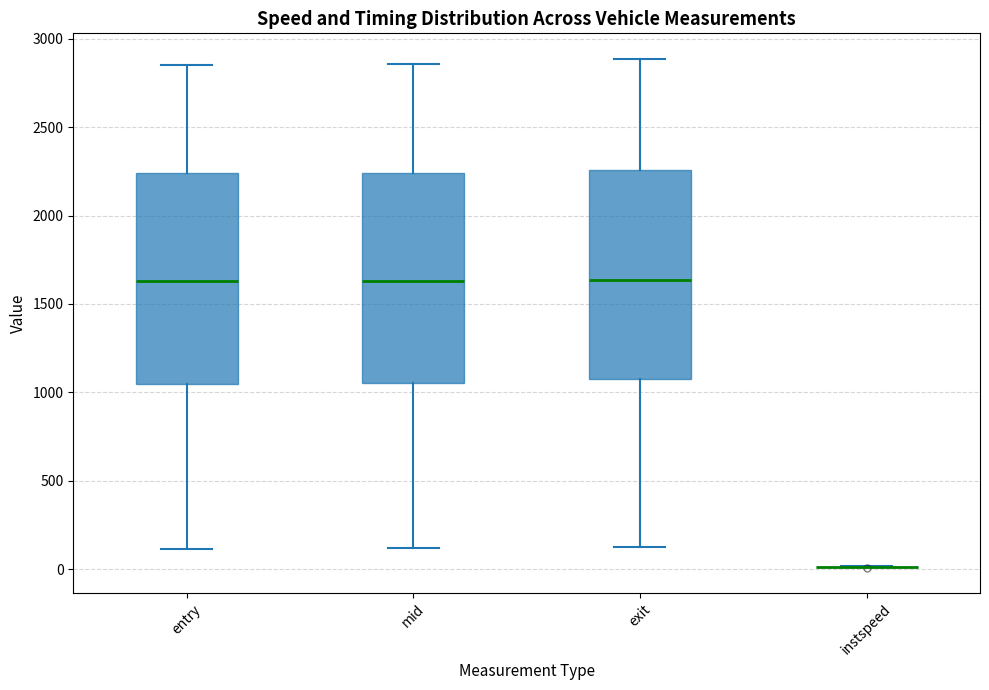

Reading left to right, read every box against the y-axis: the position of its median line, the range the box covers, and the ends of its whiskers. The values are not printed on the chart, so give them approximately, as read against the axis.

entry: median 1650, box 1050 to 2250, whiskers 100 to 2850
mid: median 1650, box 1050 to 2250, whiskers 100 to 2850
exit: median 1650, box 1100 to 2250, whiskers 100 to 2900
instspeed: box collapsed to a line at 0, whiskers 0 to 0